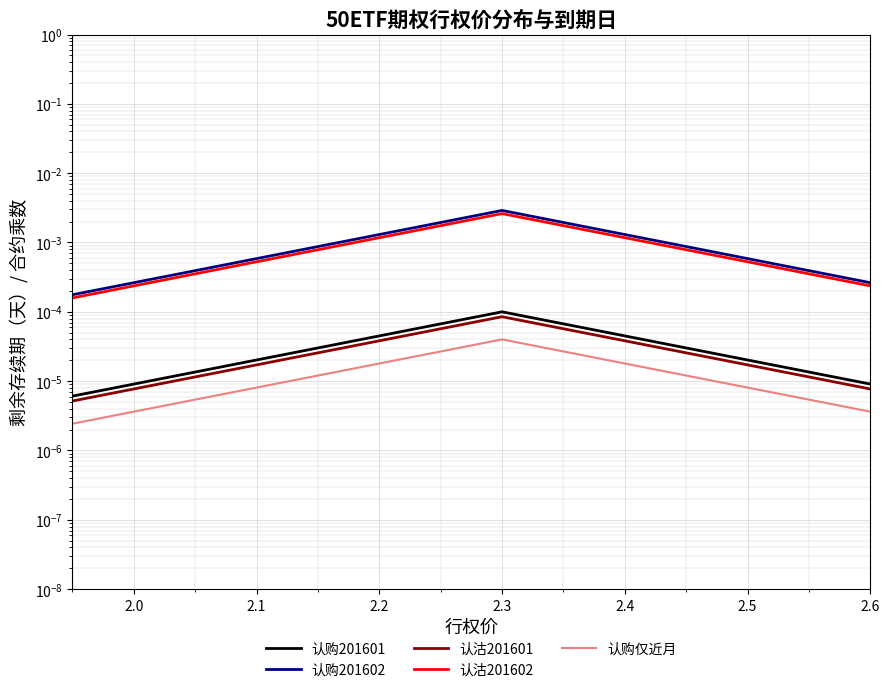

True or false: 认购201602 and 认购仅近月 intersect in this chart.

False